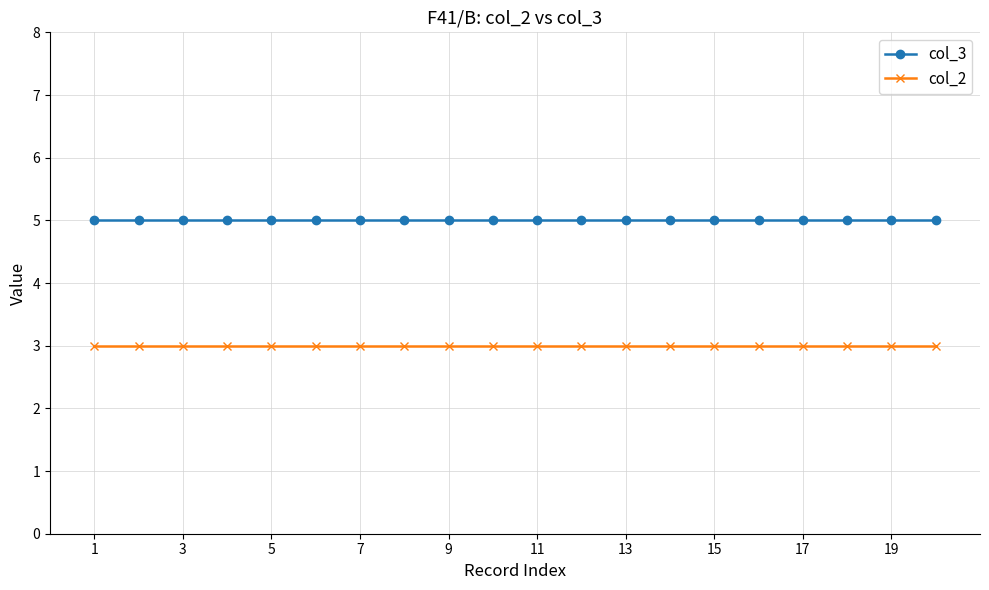

What is the sum of all col_2 values?

60